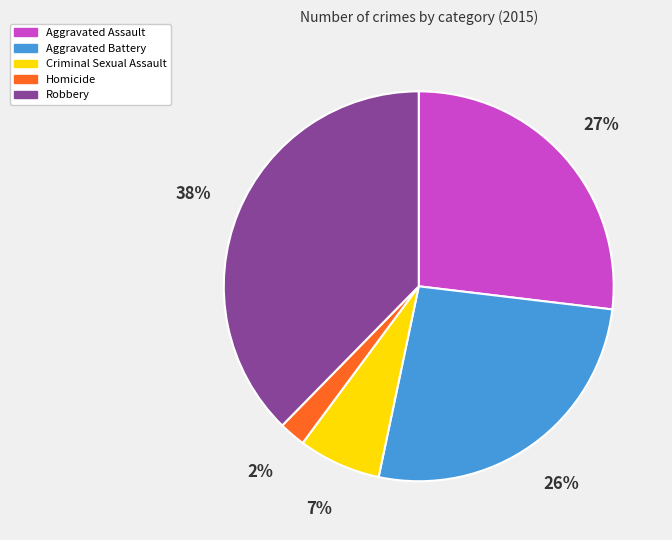

Count the number of slices in the pie.

5